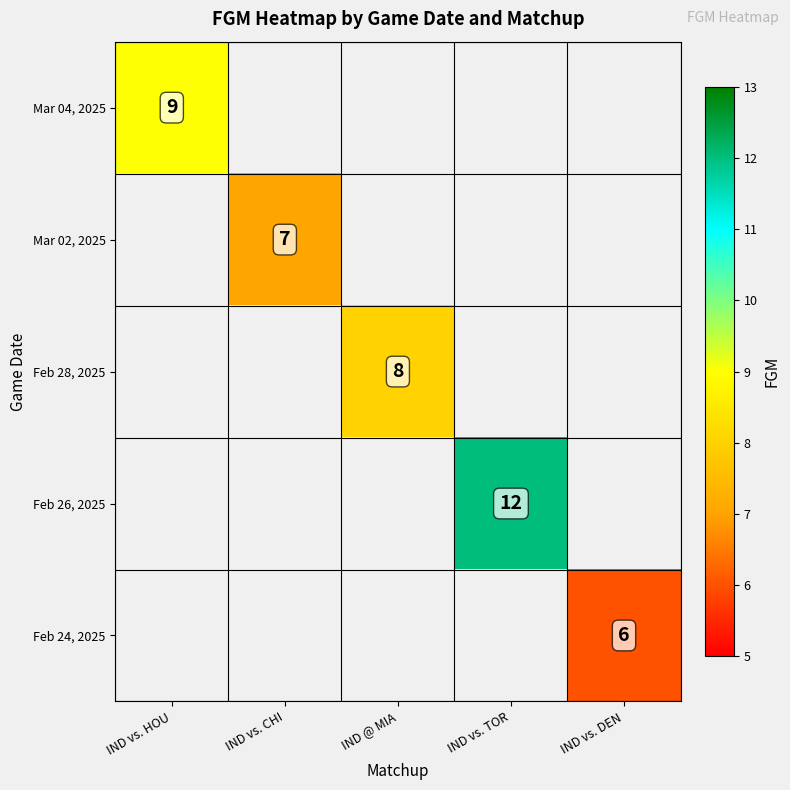

True or false: Mar 04, 2025 has a value of 16 at IND vs. HOU.

False